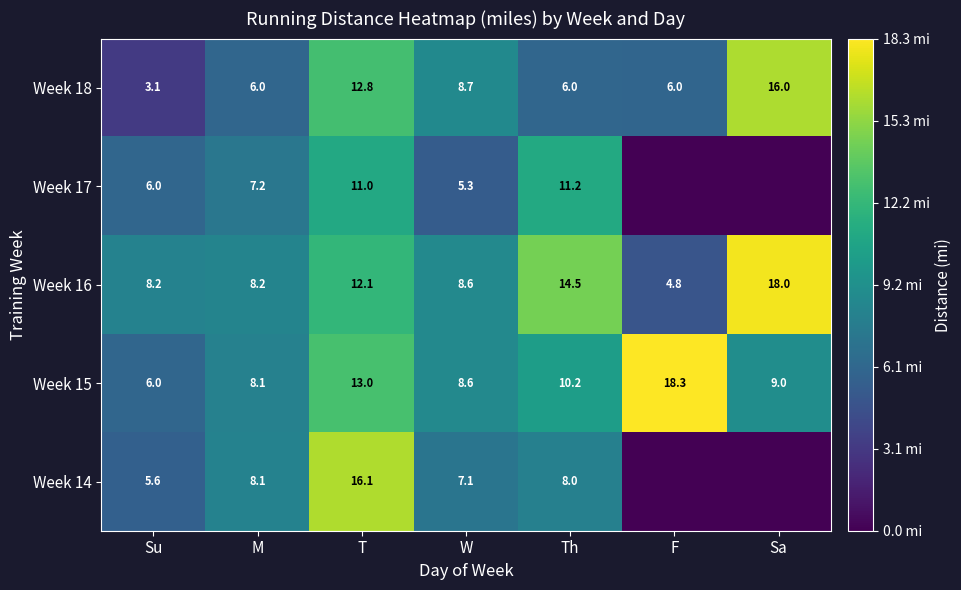

What is the difference between the highest and lowest values at Su?

5.1